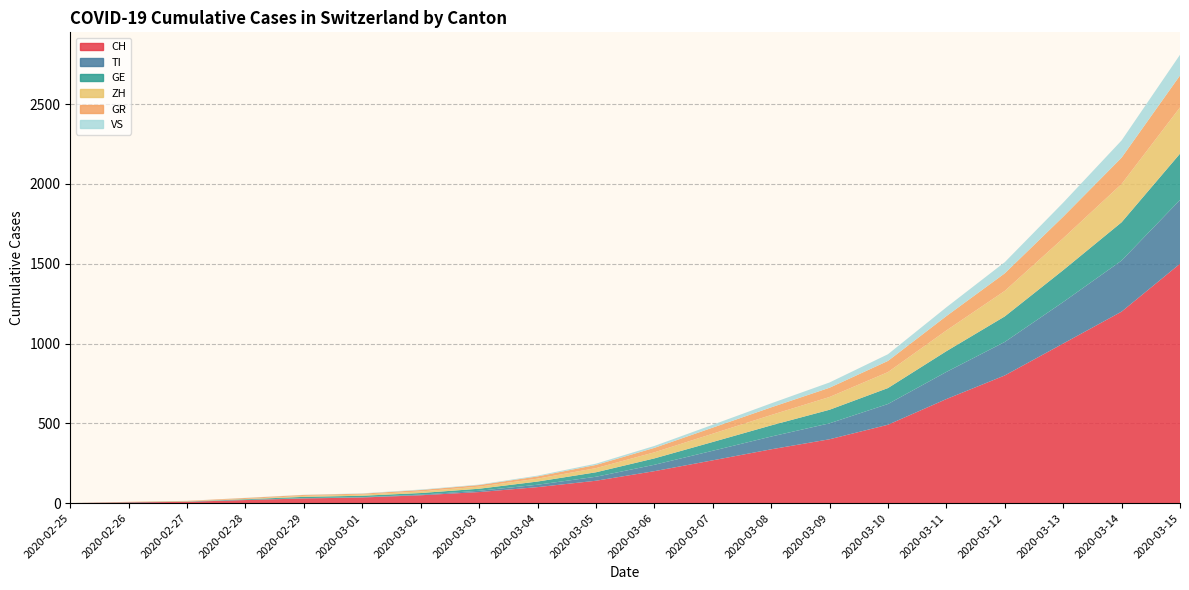

Reading left to right, list all the values displayed in this chart.

CH: 0	4	8	19	29	35	49	69	100	140	200	268	337	400	491	652	800	1000	1200	1500
TI: 0	1	1	1	2	2	4	8	15	25	40	60	80	100	130	170	210	260	320	400
GE: 0	1	1	4	8	9	10	13	20	28	40	55	70	85	100	130	160	200	240	290
ZH: 0	0	2	2	6	7	10	13	18	26	38	52	65	80	100	130	160	200	240	290
GR: 0	2	2	6	6	6	9	10	14	20	28	38	48	58	70	90	110	135	165	200
VS: 0	0	0	1	1	2	3	3	5	8	12	18	25	33	42	55	70	88	108	130